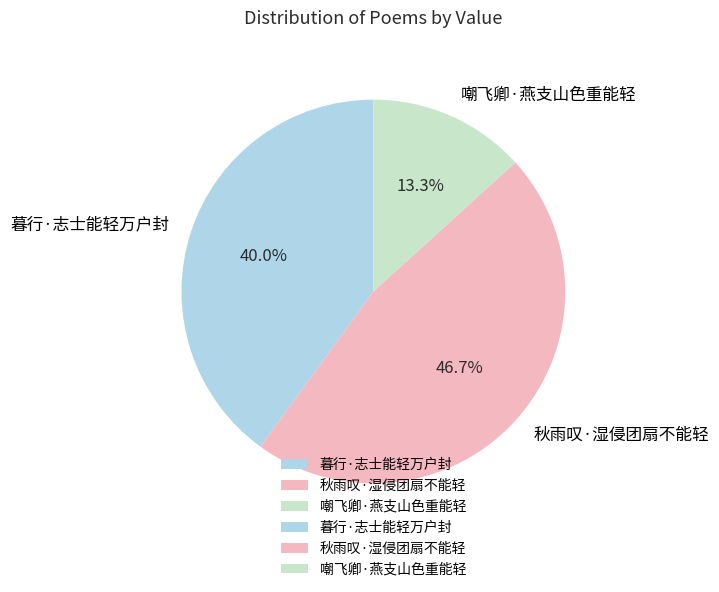

What portion of the pie excludes 秋雨叹·湿侵团扇不能轻?

53.3%